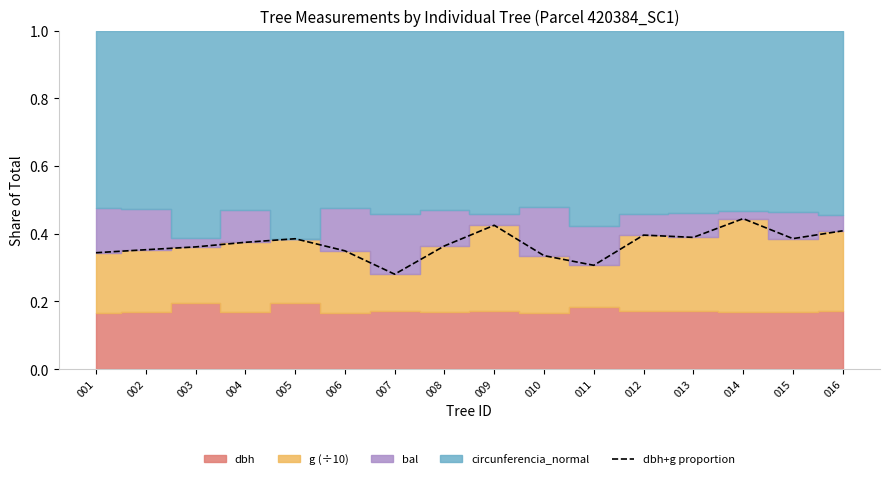

The value at 001 is 0.2. True or false?

False